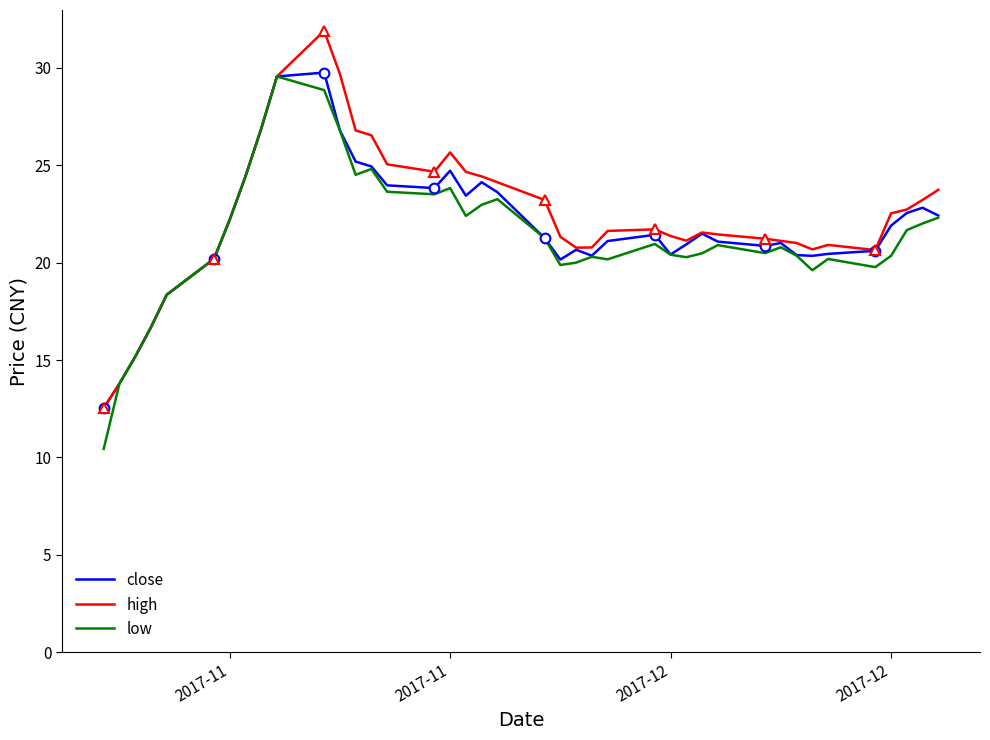

What is the minimum value shown in the chart?

10.4